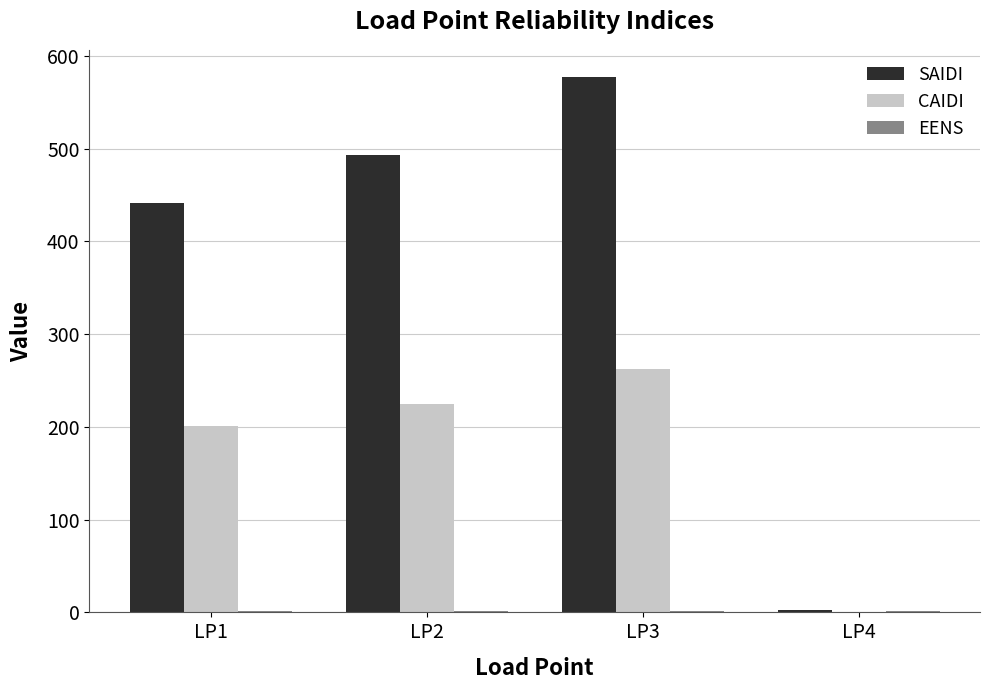

Which series changed the most between LP2 and LP3?

SAIDI